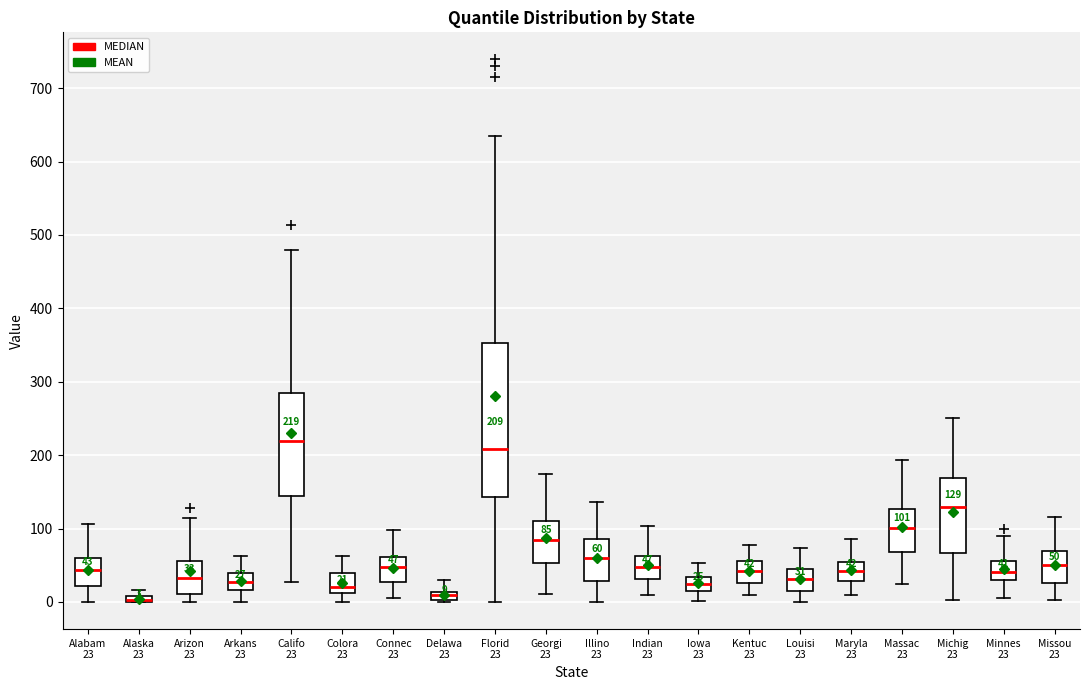

Which box is the tallest, from its lower edge to its upper edge?

Florid 23